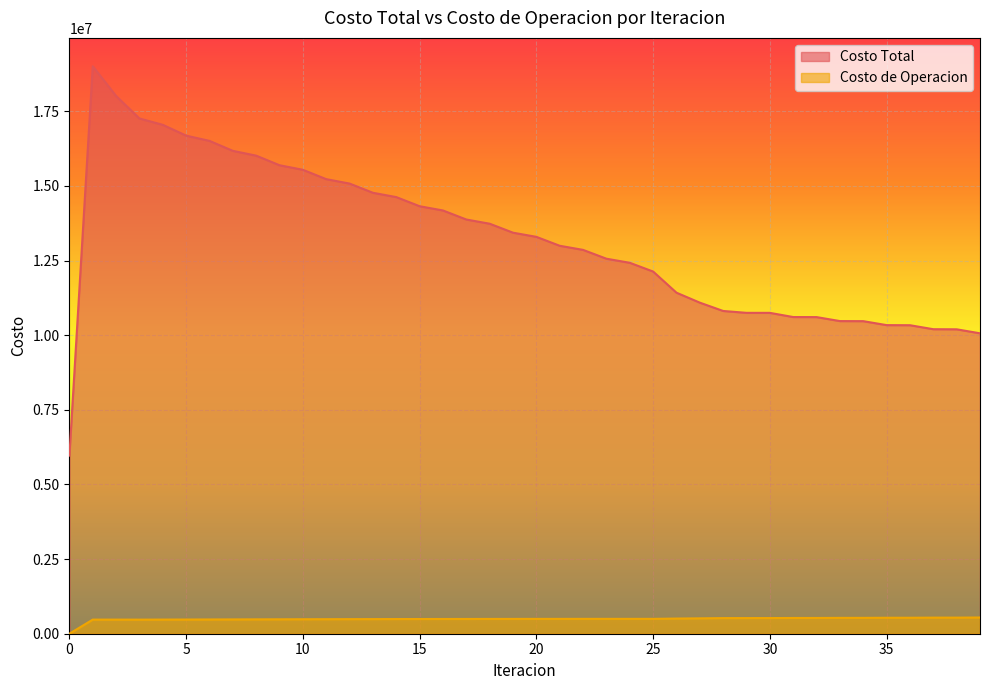

What is the difference between the maximum and minimum values in the Costo de Operacion series?

543522.0